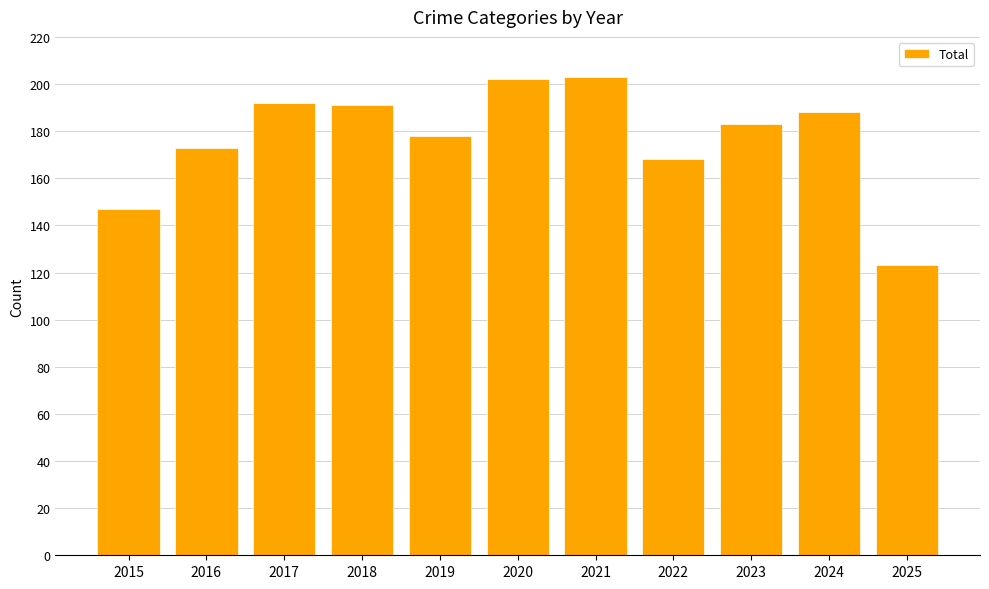

Where does the data first go above 183?

2017